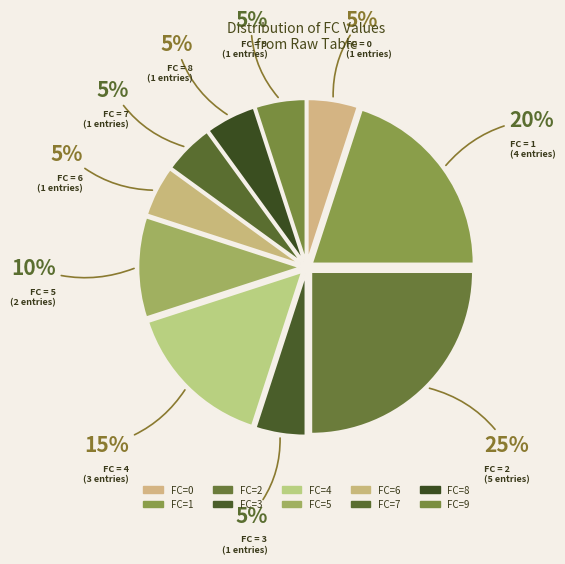

Count the number of slices in the pie.

10